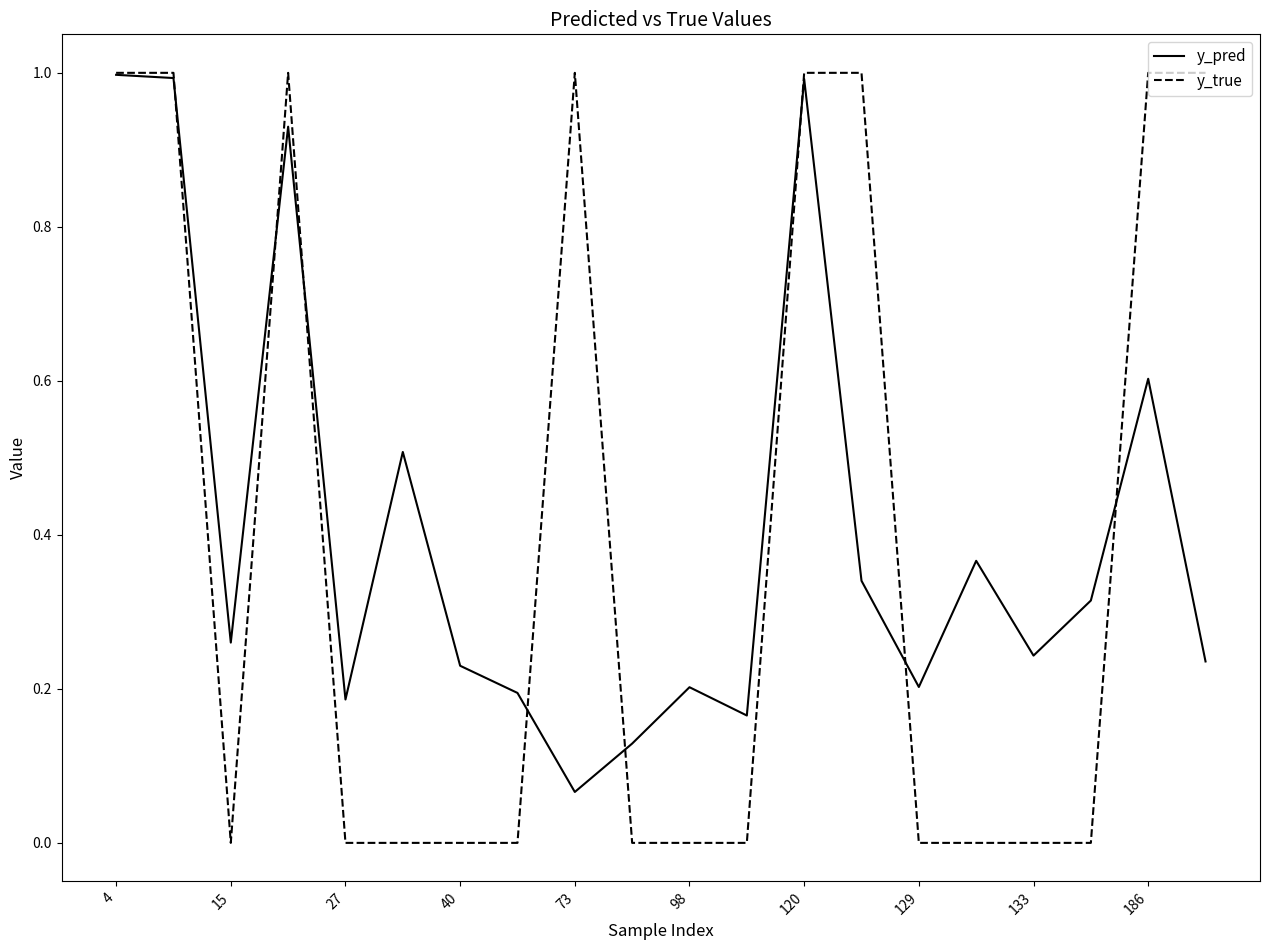

Which series has the widest spread of values?

y_true